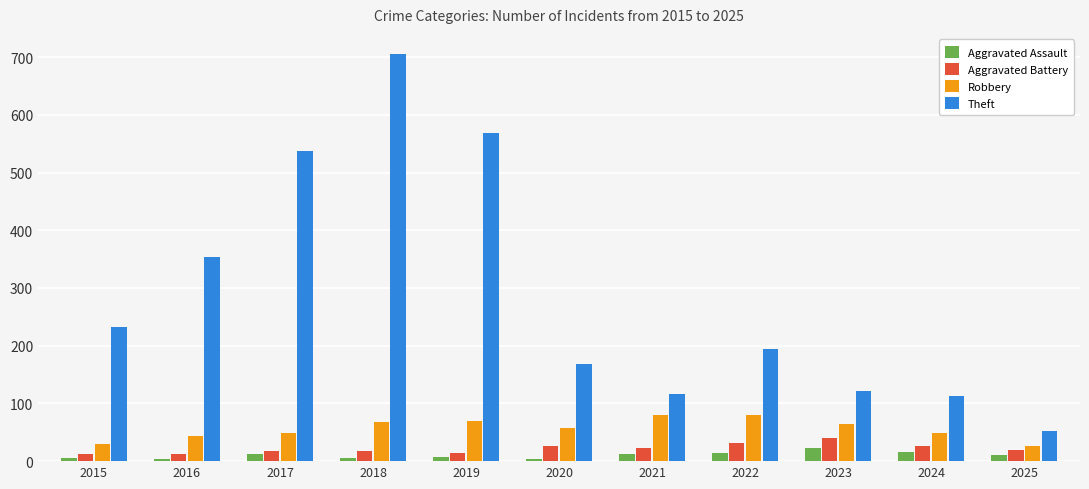

What is the maximum value shown in the chart?

705